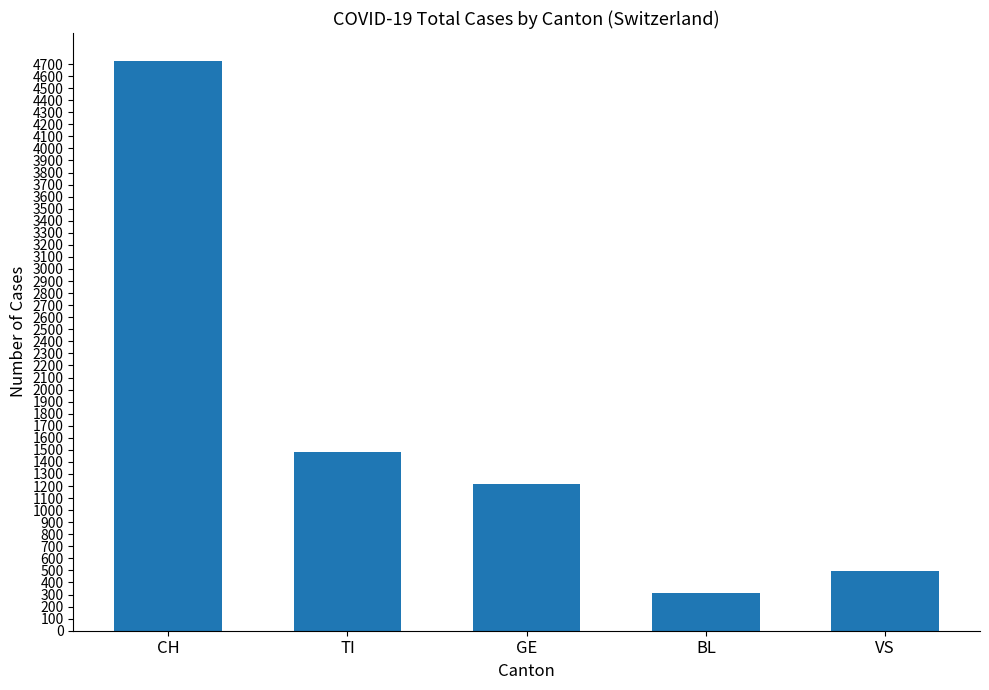

Reading left to right, what are all the values shown in this chart?

4721	1483	1219	316	493